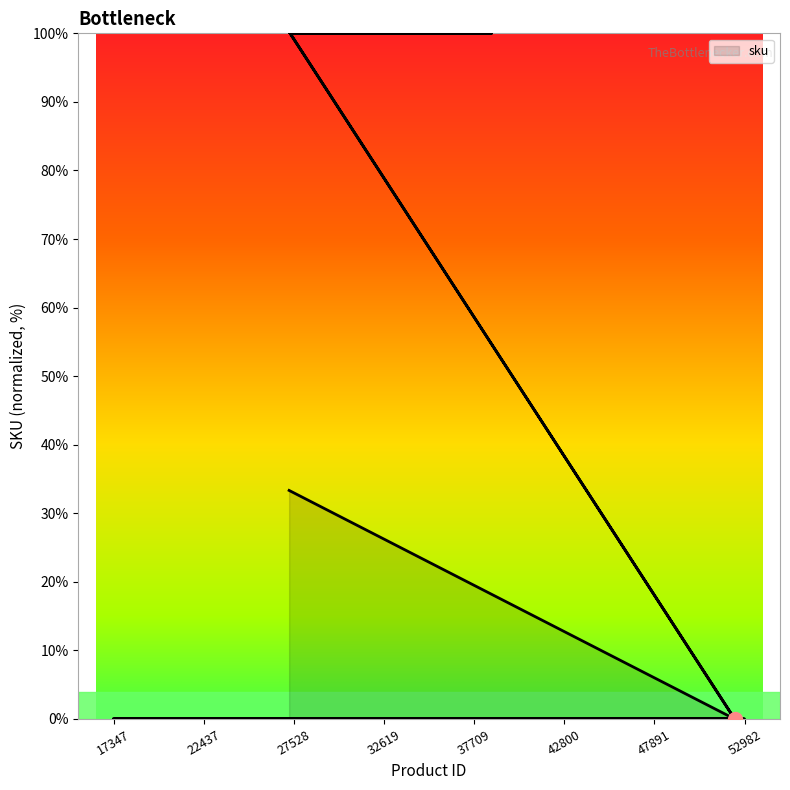

What is the average value?

61.7